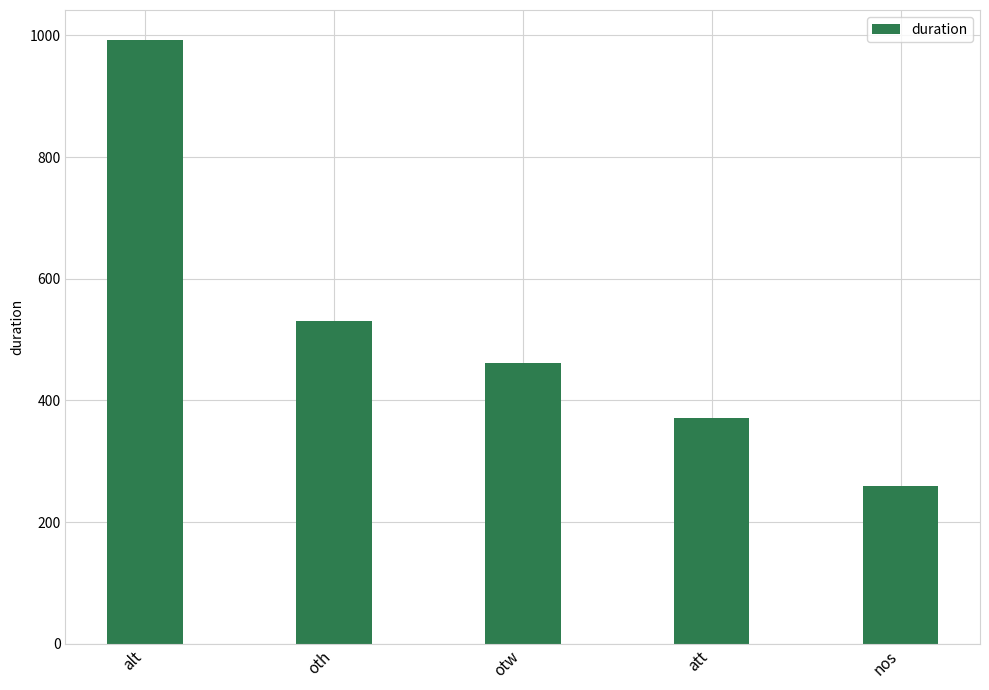

Approximately how many times larger is the value at att compared to nos?

1.4